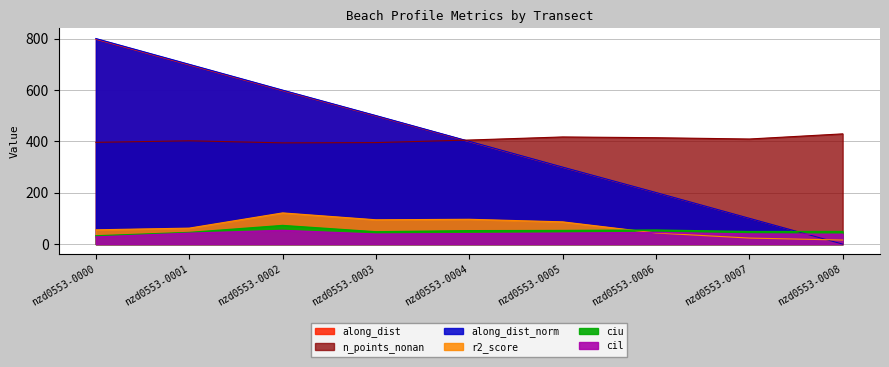

At which label does n_points_nonan first exceed 405?

nzd0553-0005